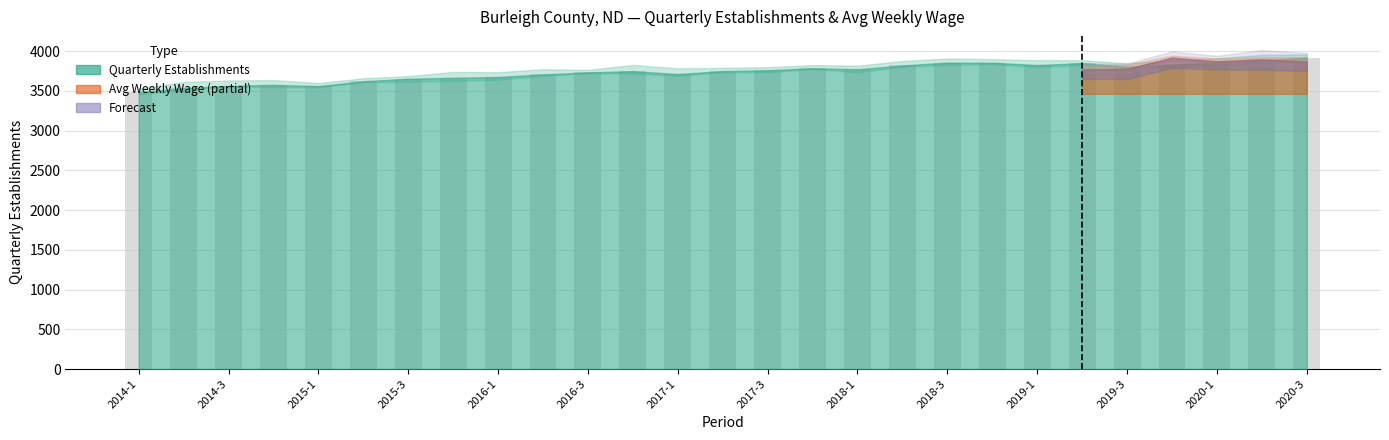

What is the maximum value shown in the chart?

3918